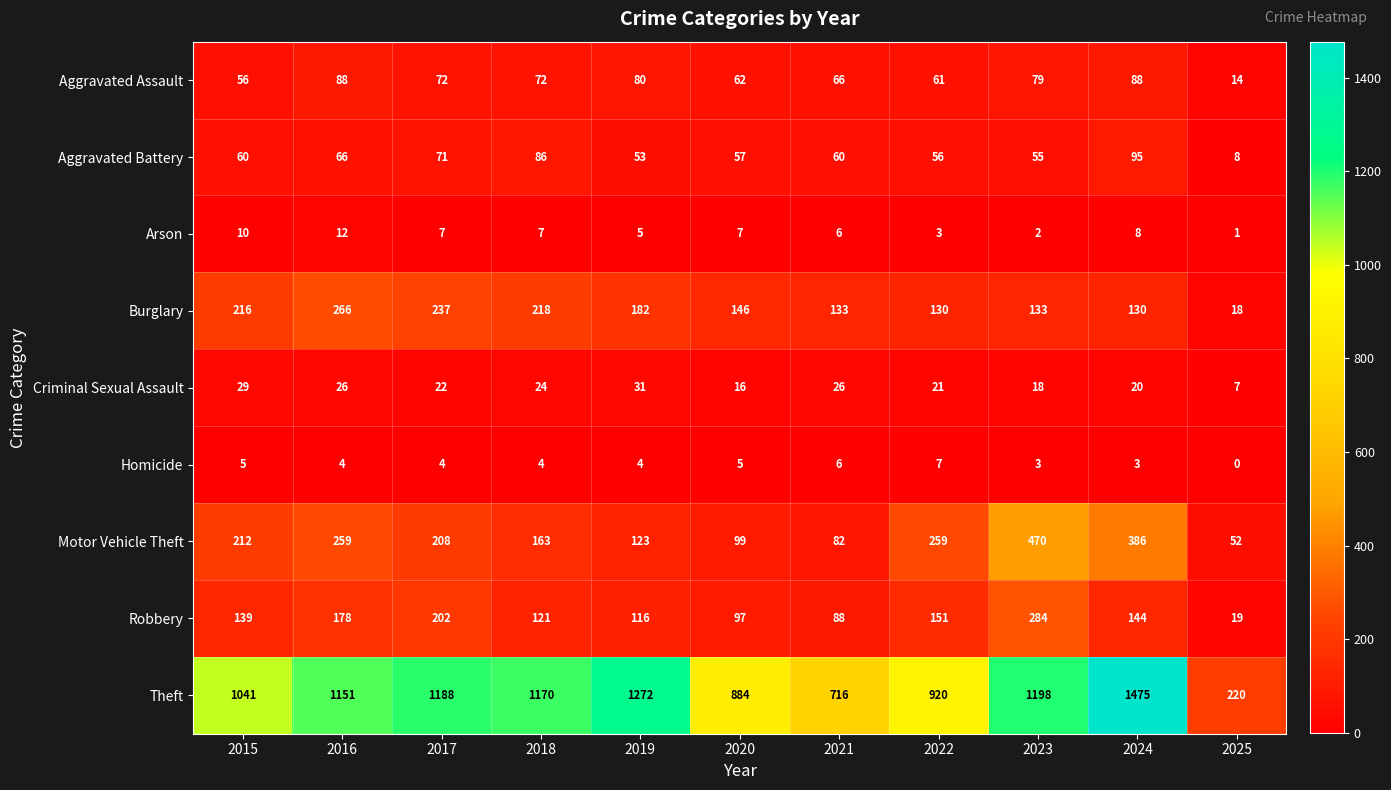

At which category does the chart reach its peak across all series?

2024